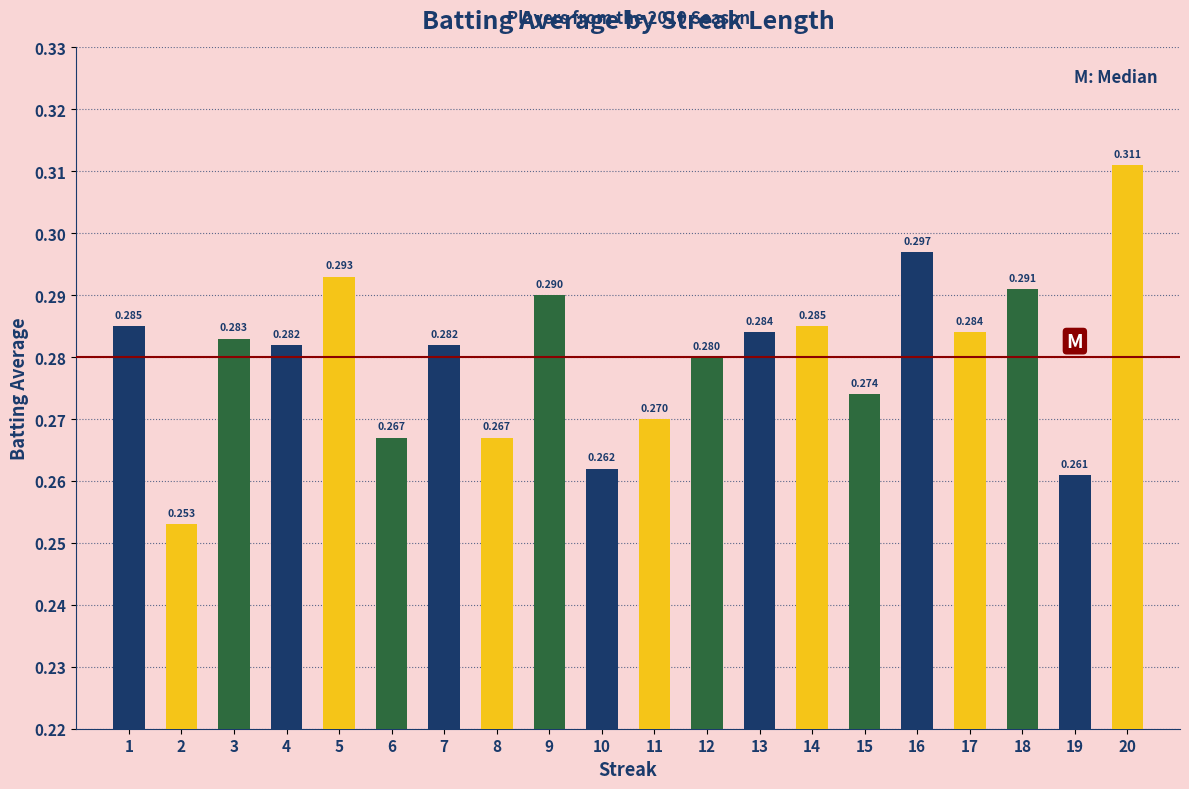

True or false: the data shows 0.3 at 11.

True